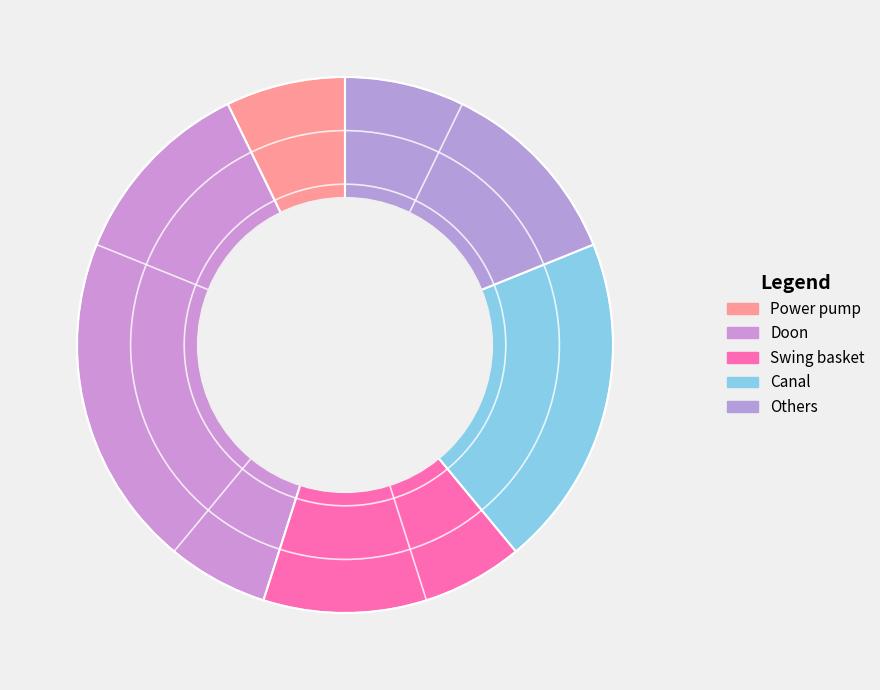

Count the number of slices in the pie.

5